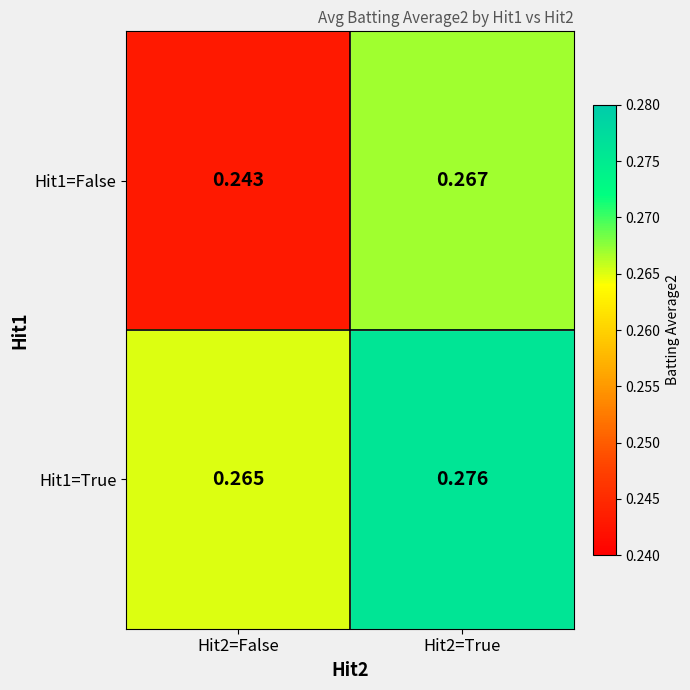

At how many categories does at least one series exceed 0?

2